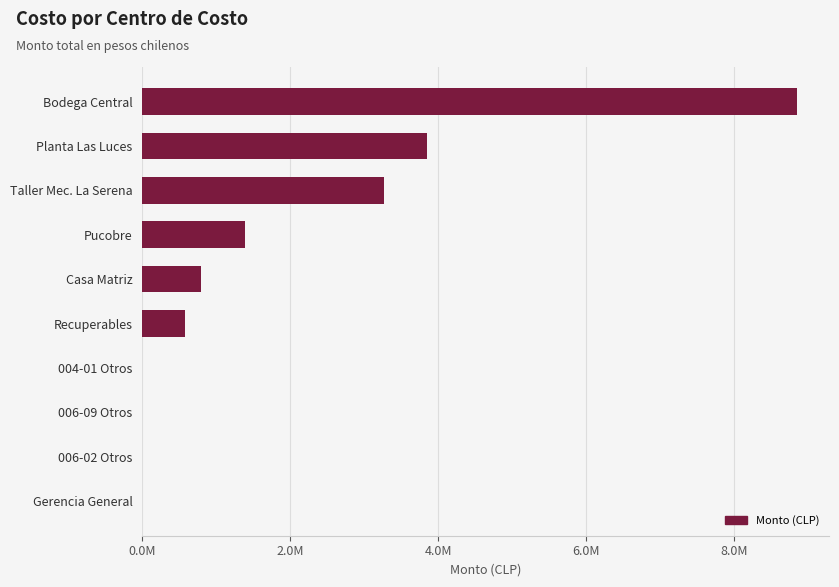

At which label is the value closest to 4421085?

Planta Las Luces